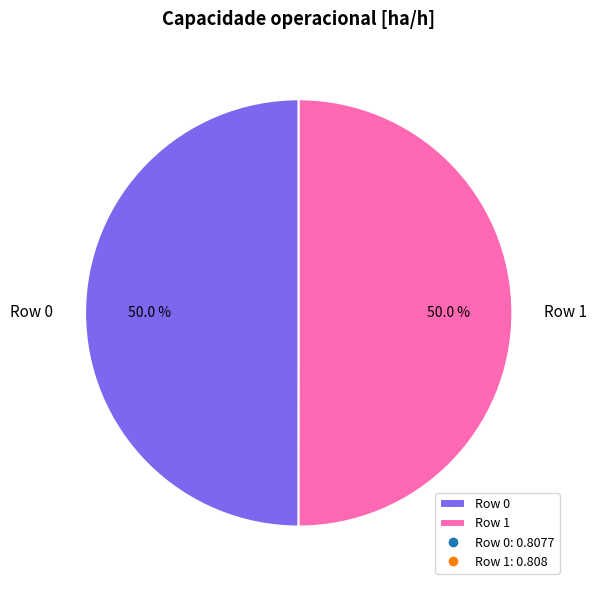

What percentage is the Row 0 slice, to the nearest percent?

50%